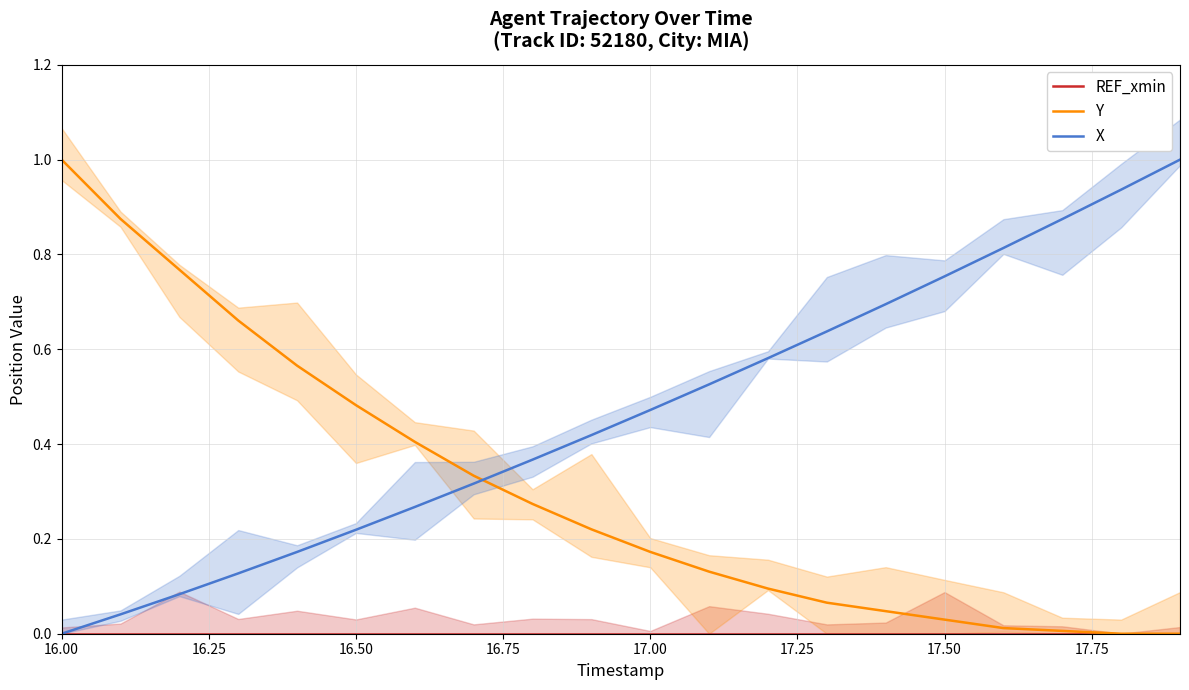

Which series has the largest total across all categories?

X